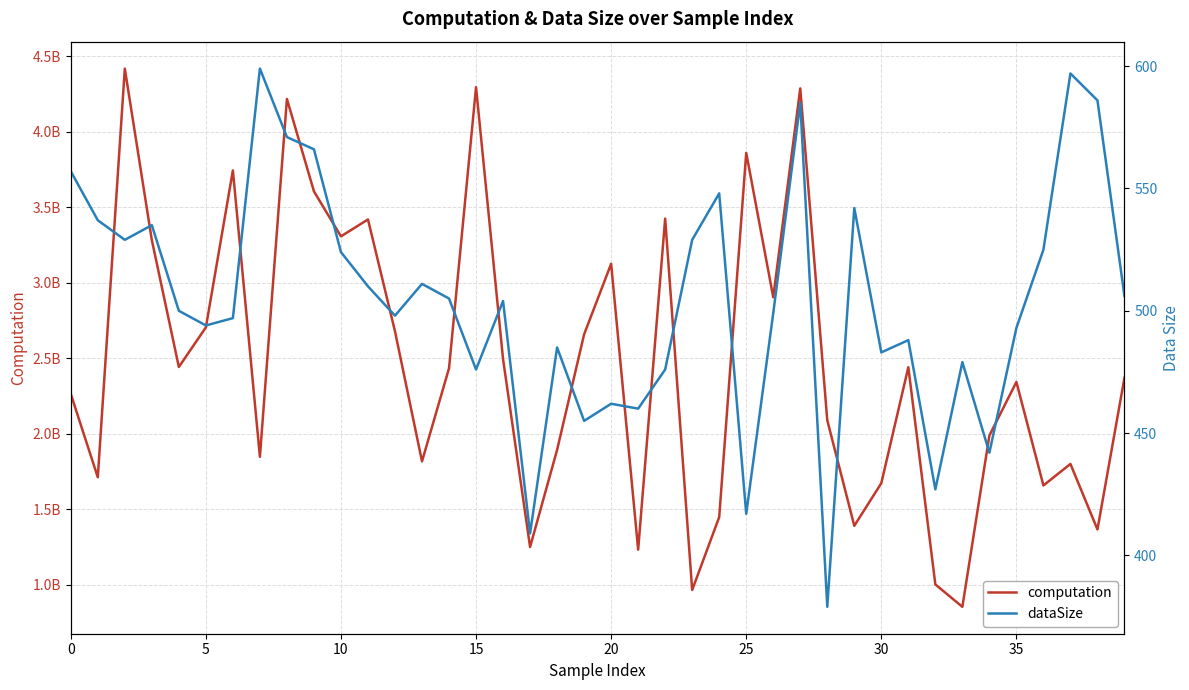

Which category has the lowest value across all series?

28